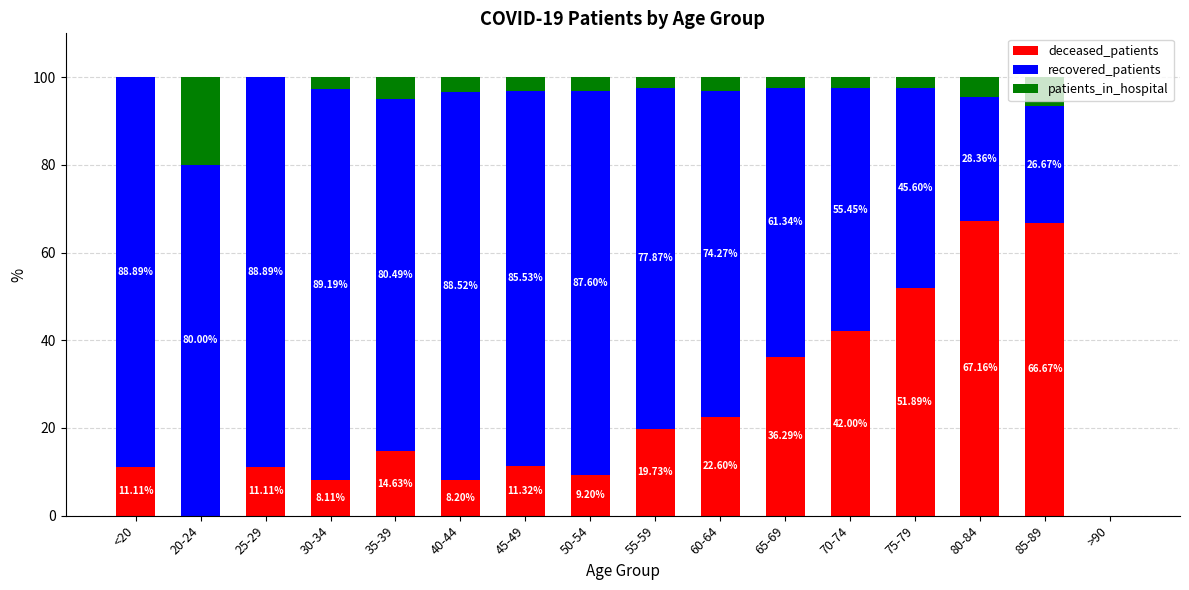

Are the bars horizontal?

No